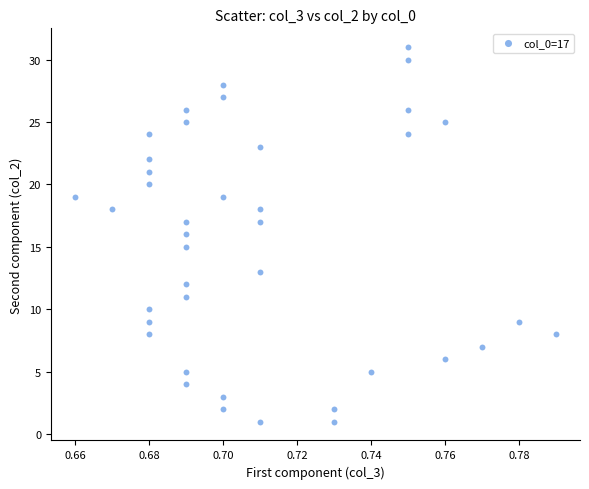

What is the range of Y values (max minus min)?

30